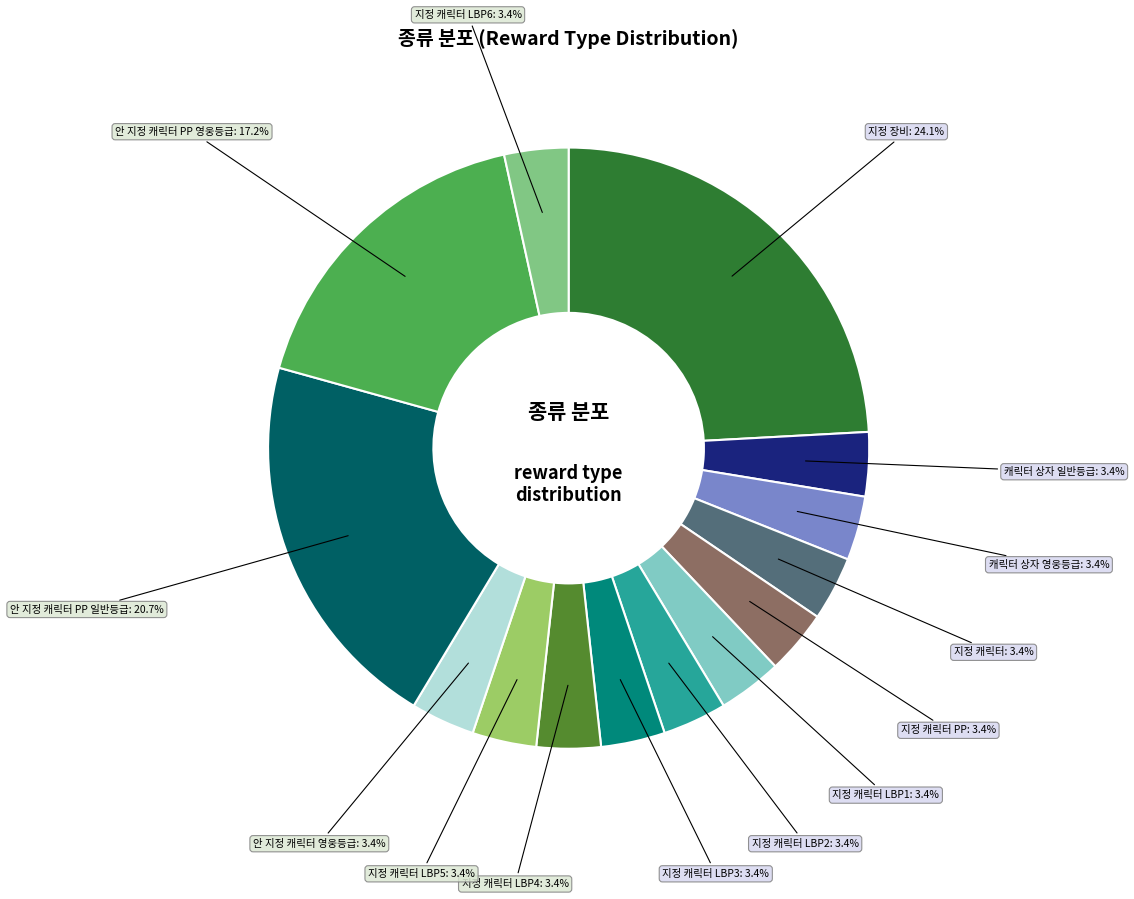

To the nearest percent, what percentage of the pie is 지정 캐릭터 LBP1?

3%